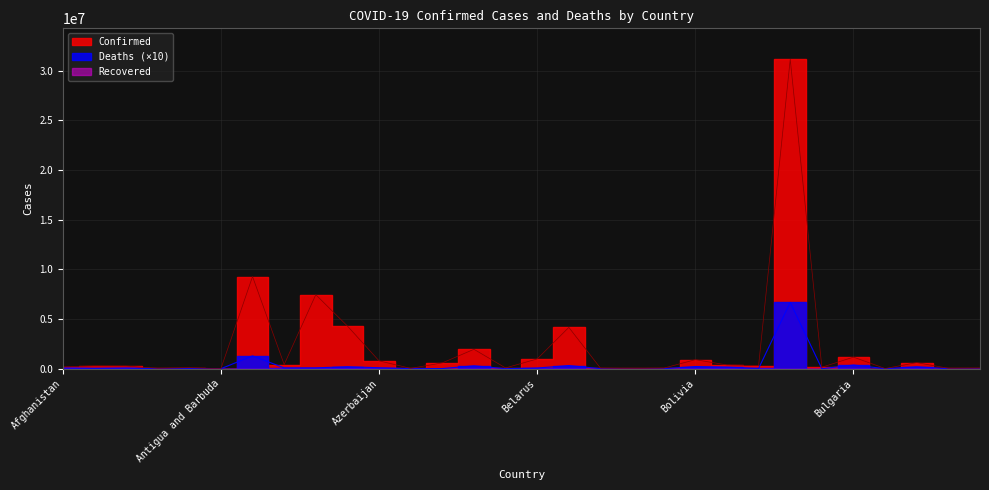

What is the difference between the highest and lowest values at Burkina Faso?

17059